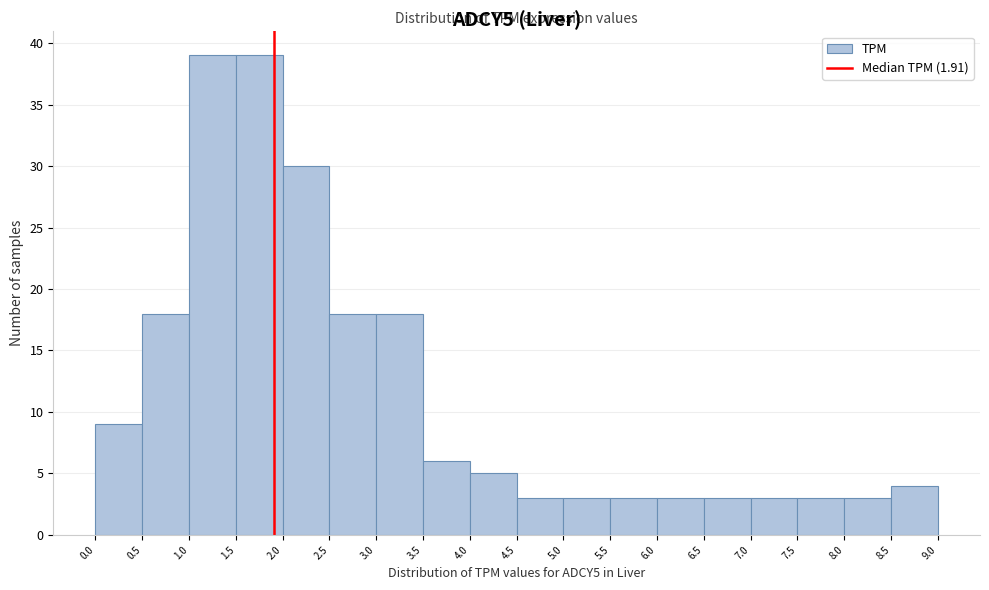

Reading left to right, transcribe this chart: for each bar, give the range it covers on the x-axis and its height. The values are not printed on the chart, so give them approximately, as read against the axis.

0.0 to 0.5: 9
0.5 to 1.0: 18
1.0 to 1.5: 39
1.5 to 2.0: 39
2.0 to 2.5: 30
2.5 to 3.0: 18
3.0 to 3.5: 18
3.5 to 4.0: 6
4.0 to 4.5: 5
4.5 to 5.0: 3
5.0 to 5.5: 3
5.5 to 6.0: 3
6.0 to 6.5: 3
6.5 to 7.0: 3
7.0 to 7.5: 3
7.5 to 8.0: 3
8.0 to 8.5: 3
8.5 to 9.0: 4